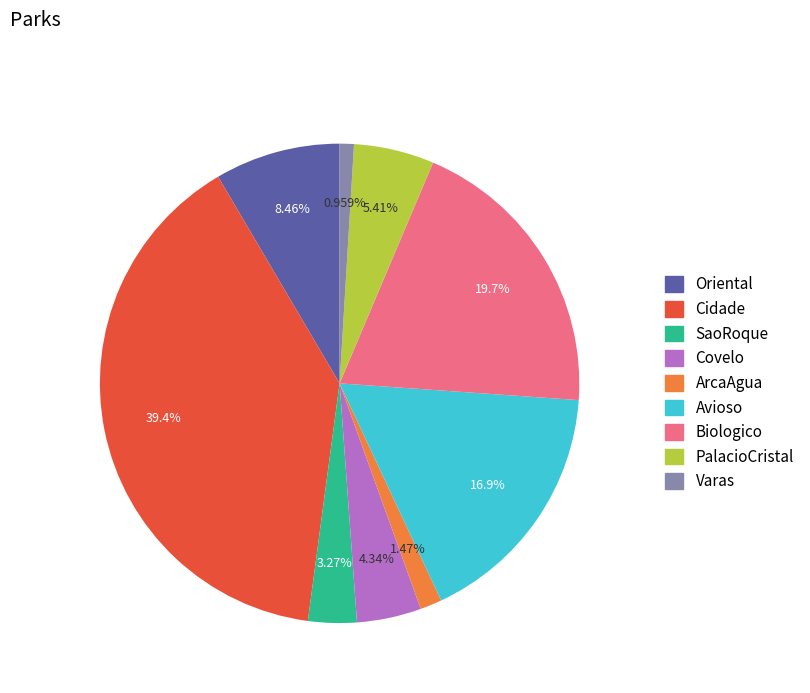

Rank the categories by value from lowest to highest.

Varas, ArcaAgua, SaoRoque, Covelo, PalacioCristal, Oriental, Avioso, Biologico, Cidade